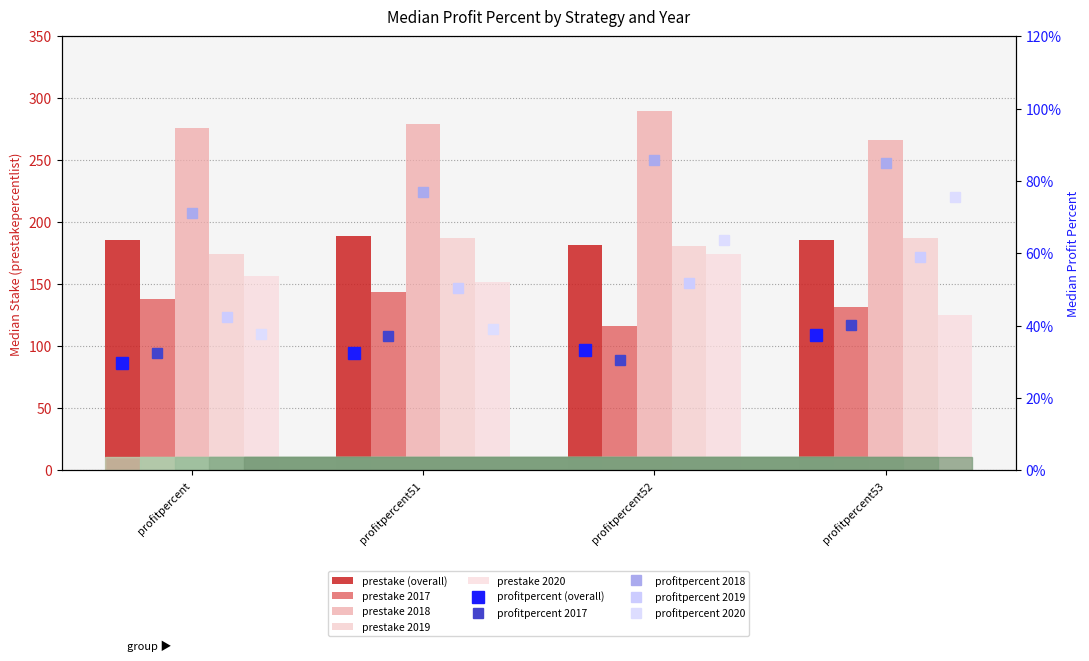

What is the difference between the maximum and minimum values in the profitpercent_2020 series?

0.4